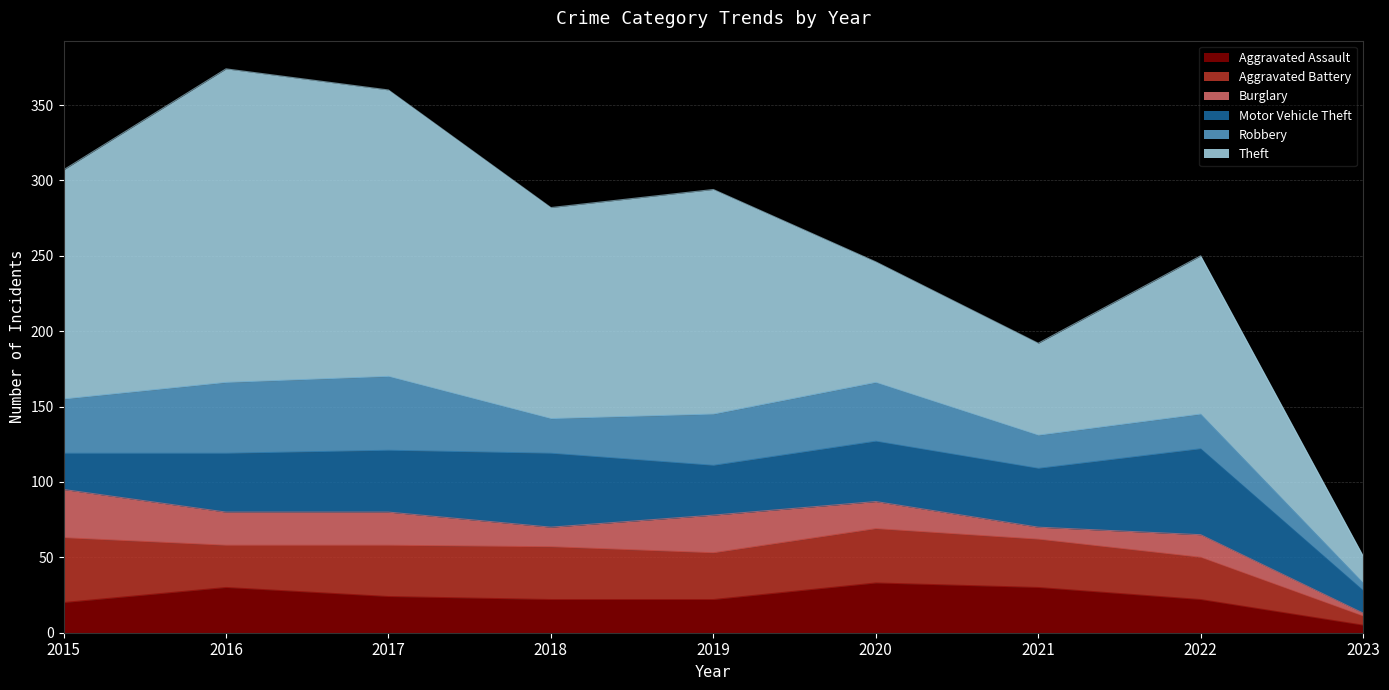

Which series has the largest range (max minus min)?

Theft